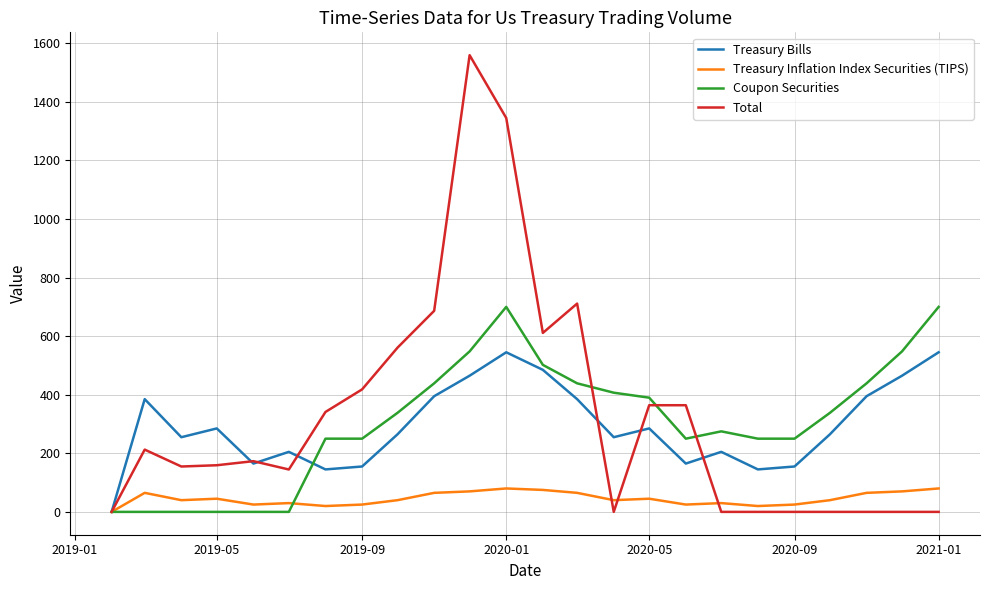

True or false: Treasury Bills and Total intersect in this chart.

True